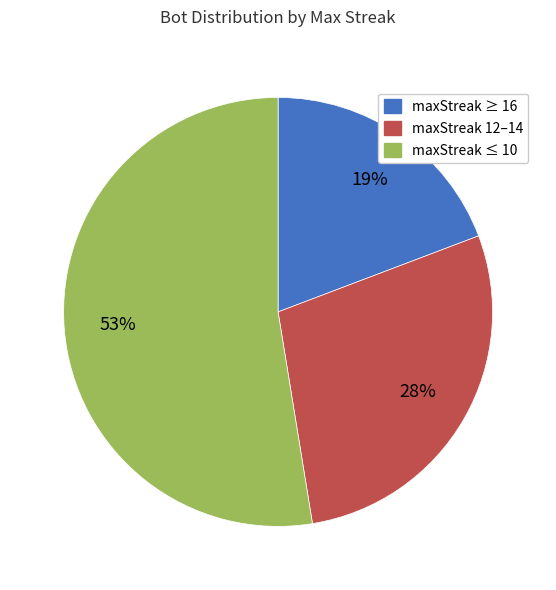

True or false: maxStreak ≥ 16 accounts for 9% of the total.

False